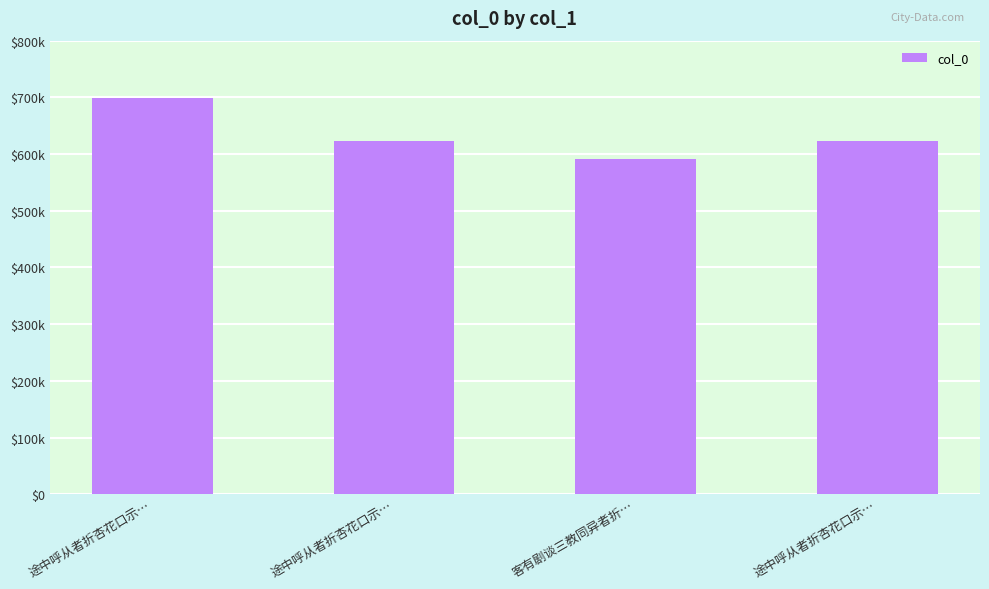

The value at 途中呼从者折杏花口示… is 1127660. True or false?

False